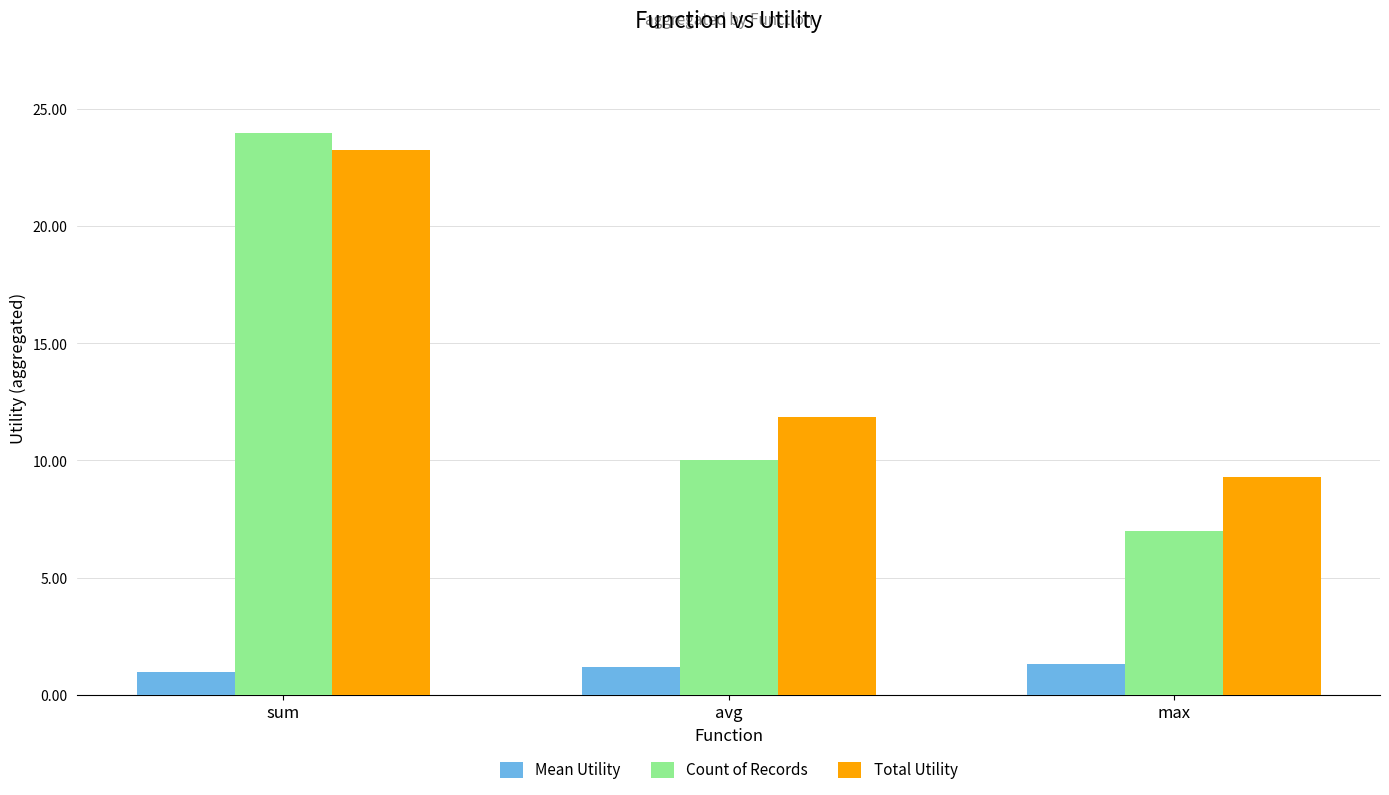

How many groups of bars are there?

3